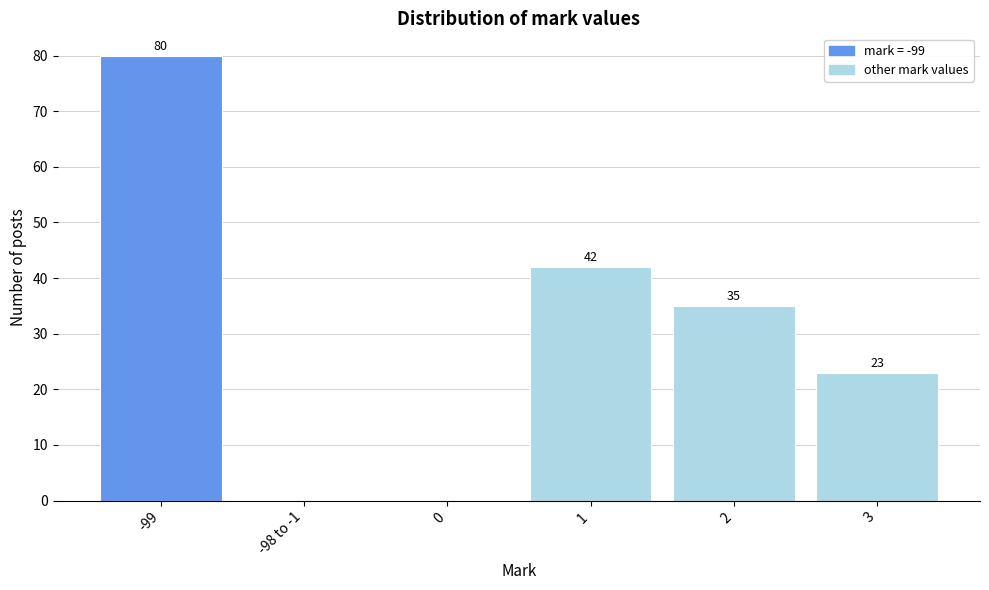

Reading right to left, list all the values displayed in this chart.

3=23	2=35	1=42	0=0	-98 to -1=0	-99=80